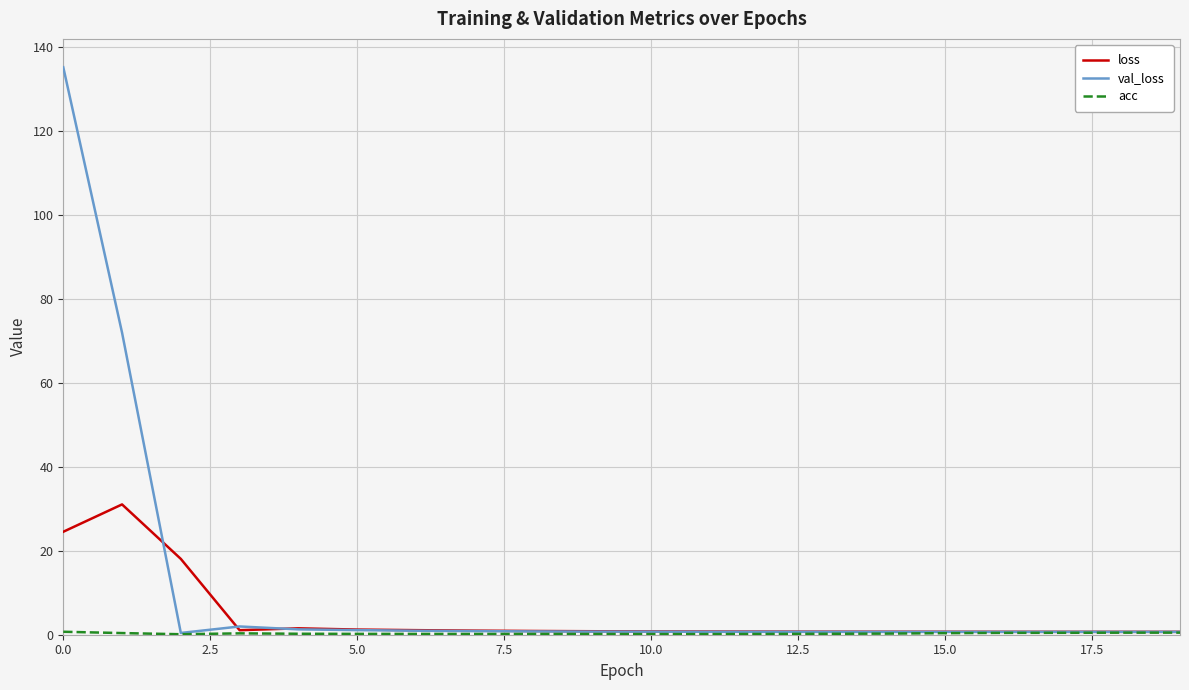

Which series has the widest spread of values?

val_loss